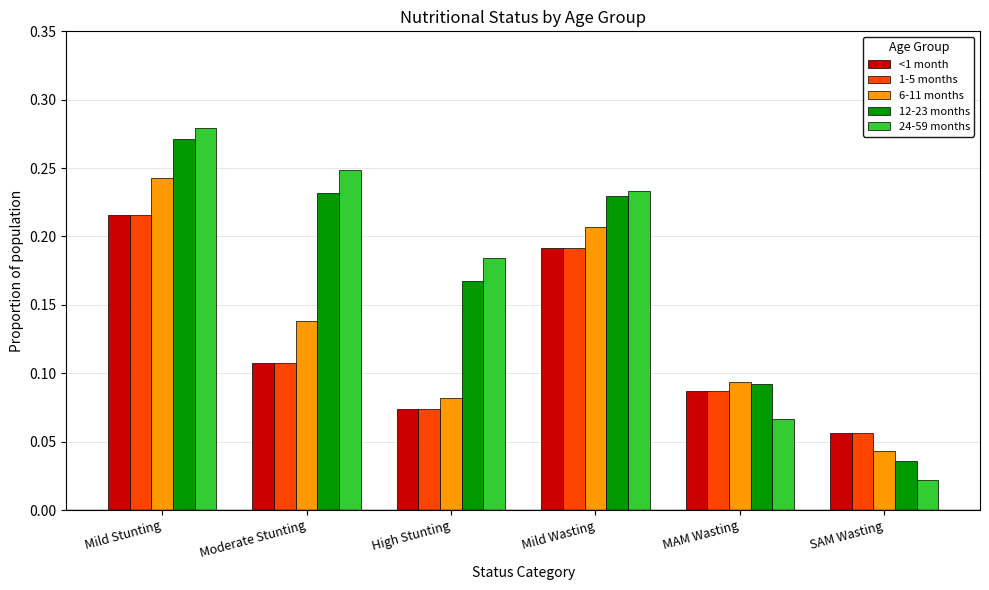

What is the sum of all 12-23 months values?

1.0